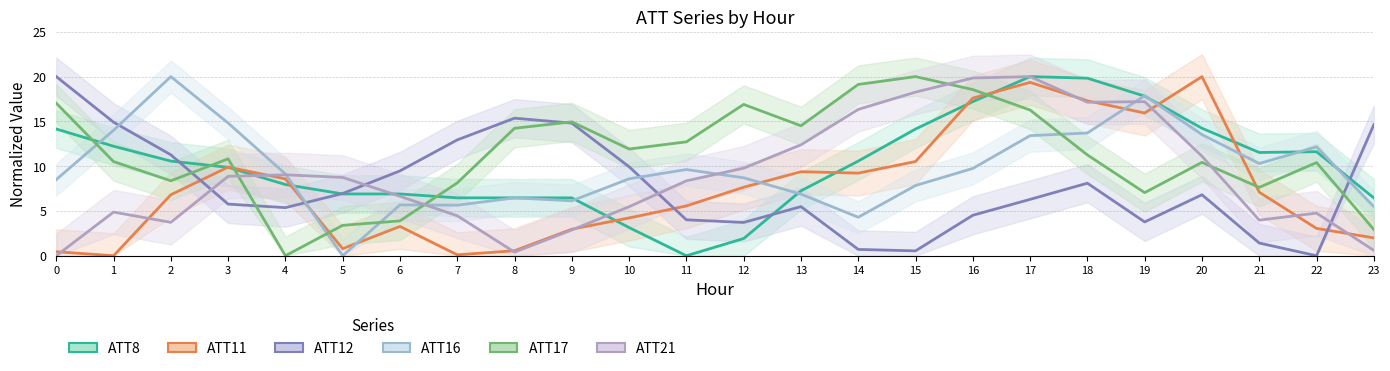

Reading left to right, extract all data points from this chart.

ATT8: 14.1	12.2	10.6	9.9	7.9	6.9	6.9	6.5	6.5	6.5	3.1	0.0	1.9	7.2	10.6	14.1	17.2	20.0	19.8	17.8	14.2	11.5	11.6	6.5
ATT11: 0.4	0.0	6.8	9.9	8.6	0.8	3.3	0.1	0.6	3.0	4.2	5.6	7.6	9.4	9.2	10.5	17.6	19.4	17.3	15.9	20.0	7.1	3.1	2.0
ATT12: 20.0	14.9	11.3	5.8	5.4	6.9	9.5	12.9	15.4	14.8	9.9	4.0	3.7	5.5	0.7	0.5	4.5	6.3	8.1	3.8	6.8	1.4	0.0	14.6
ATT16: 8.5	14.0	20.0	14.8	9.1	0.0	5.7	5.6	6.5	6.1	8.6	9.6	8.7	6.9	4.3	7.8	9.7	13.4	13.7	17.9	13.5	10.3	12.2	5.5
ATT17: 17.0	10.5	8.4	10.8	0.0	3.4	3.9	8.1	14.2	14.9	11.9	12.7	16.9	14.5	19.1	20.0	18.6	16.3	11.3	7.0	10.4	7.6	10.4	2.9
ATT21: 0.0	4.9	3.7	8.9	9.0	8.7	6.6	4.5	0.4	2.9	5.5	8.4	9.8	12.4	16.3	18.3	19.8	20.0	17.1	17.2	11.1	4.0	4.8	0.6